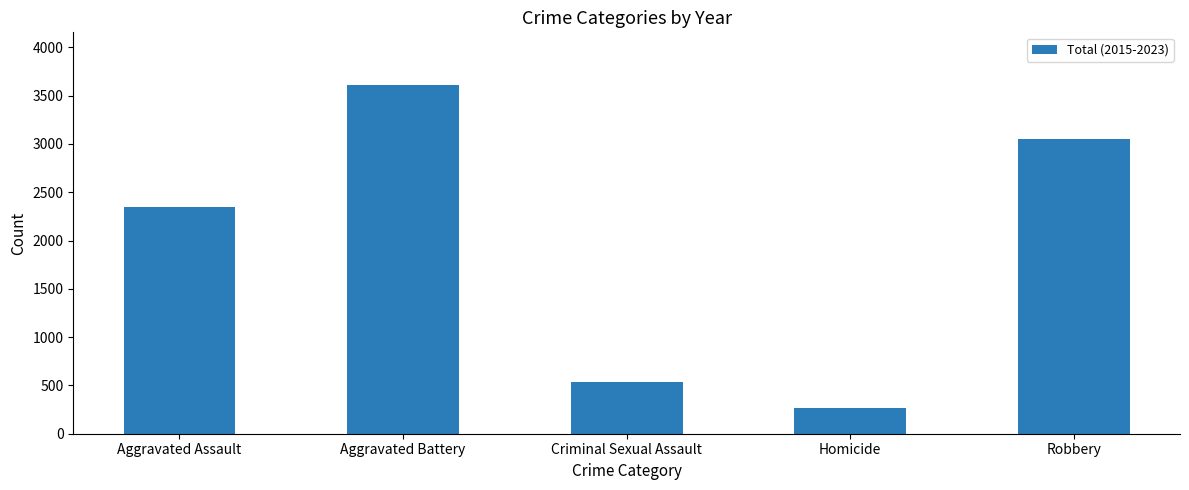

What position from the right is Aggravated Assault?

5